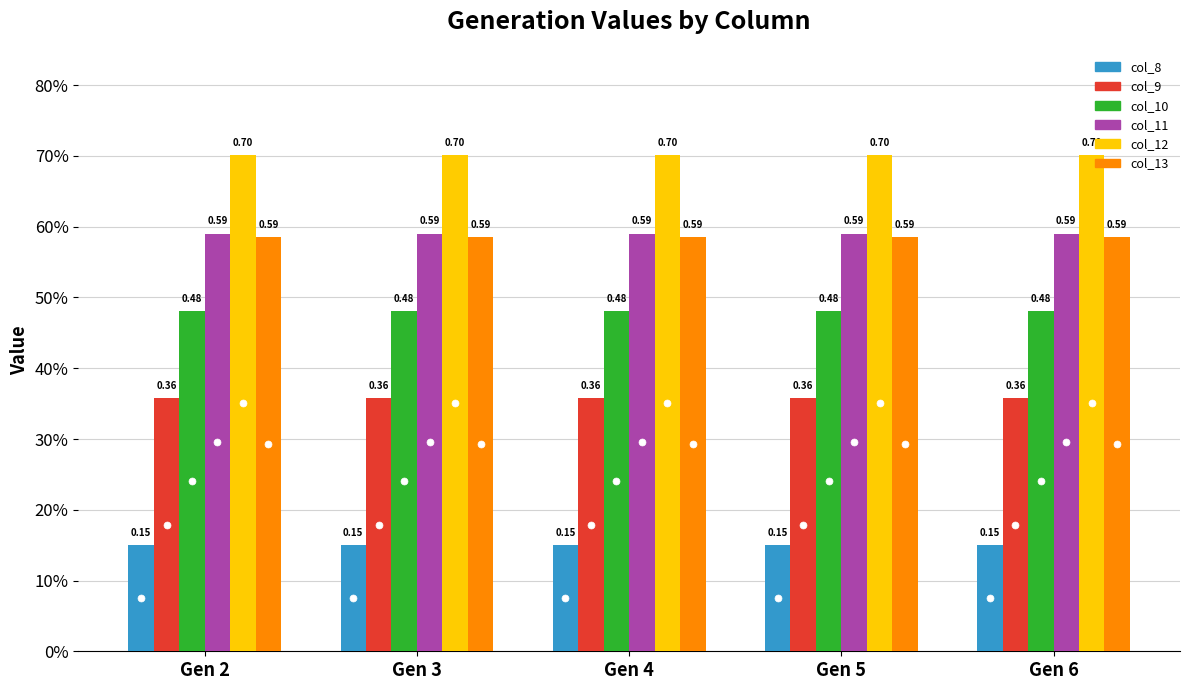

What are all the series names shown in the legend?

col_8, col_9, col_10, col_11, col_12, col_13